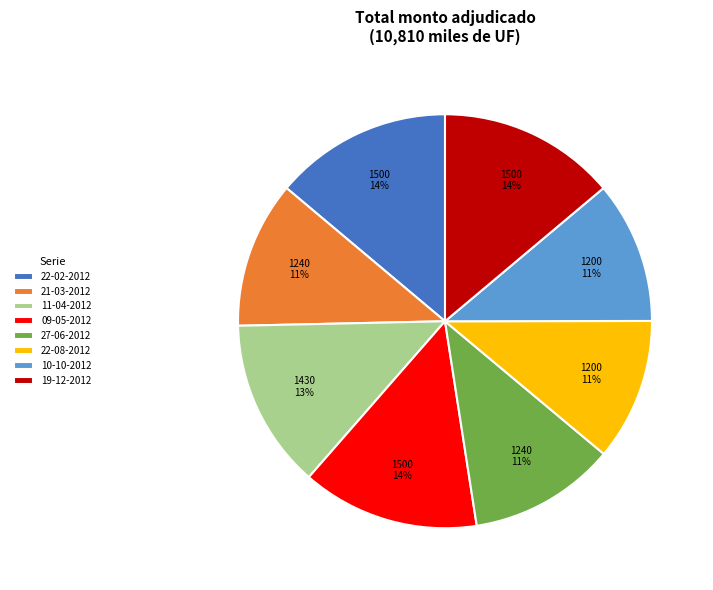

Approximately how many times larger is the value at 11-04-2012 compared to 21-03-2012?

1.2